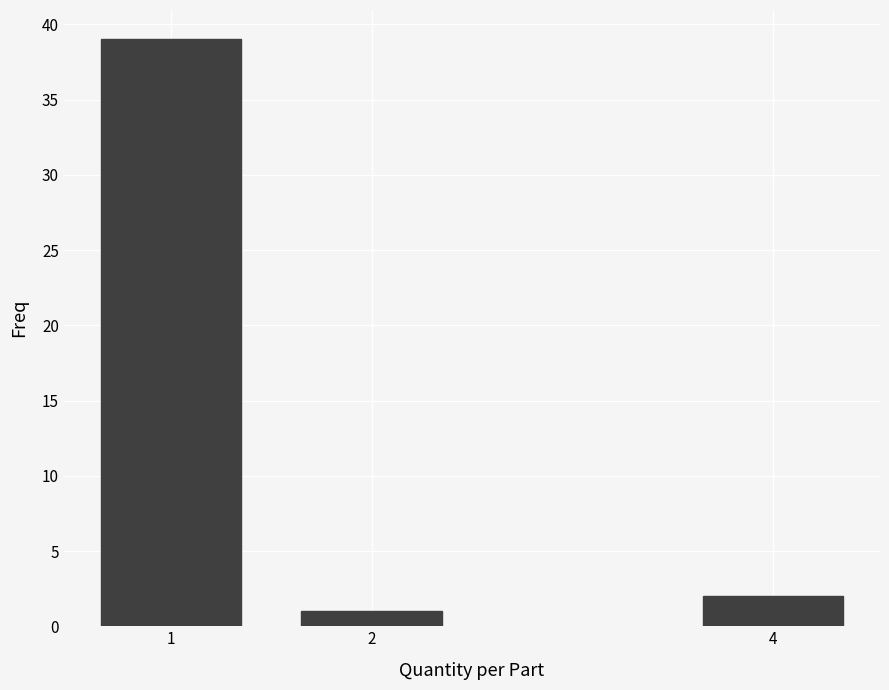

Reading right to left, list all the values displayed in this chart.

2	1	39